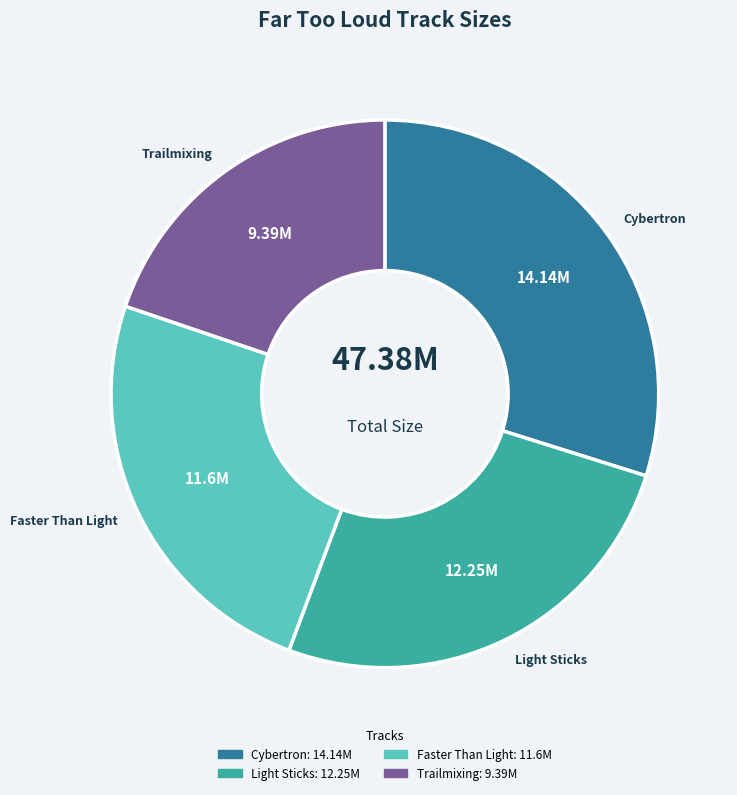

Does any single category account for the majority?

No